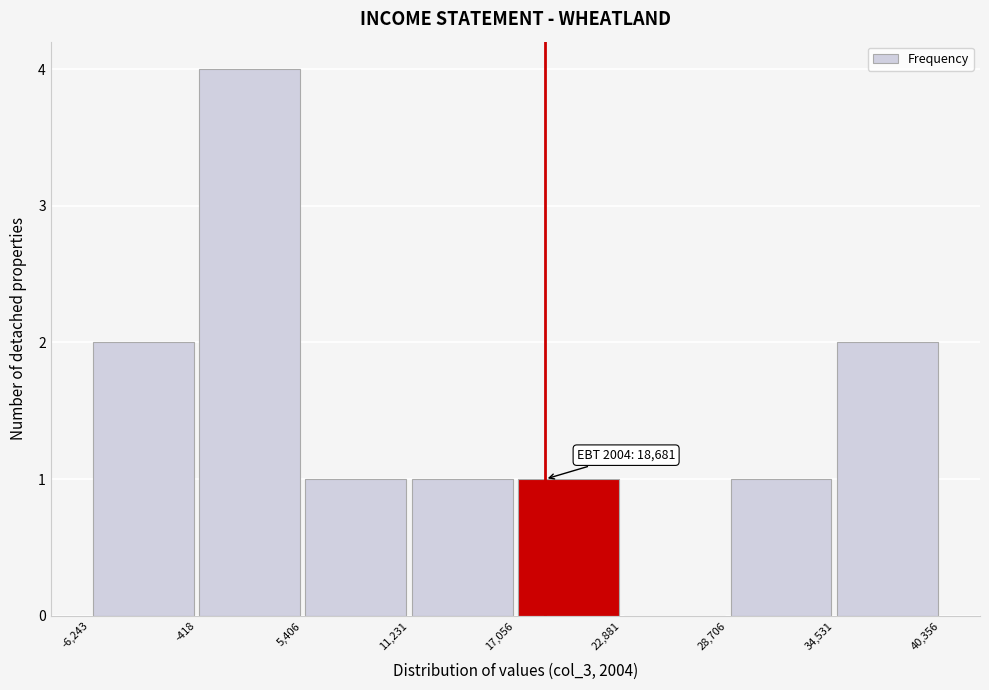

Which range on the x-axis has the tallest bar?

-418 to 5,406